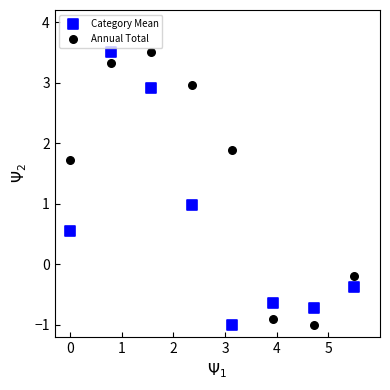

Across all data points, what is the range of X values (max minus min)?

5.5